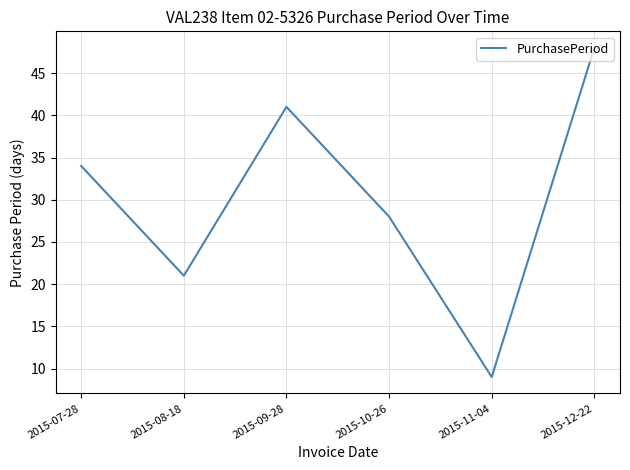

Rank the categories by value from lowest to highest.

2015-11-04, 2015-08-18, 2015-10-26, 2015-07-28, 2015-09-28, 2015-12-22